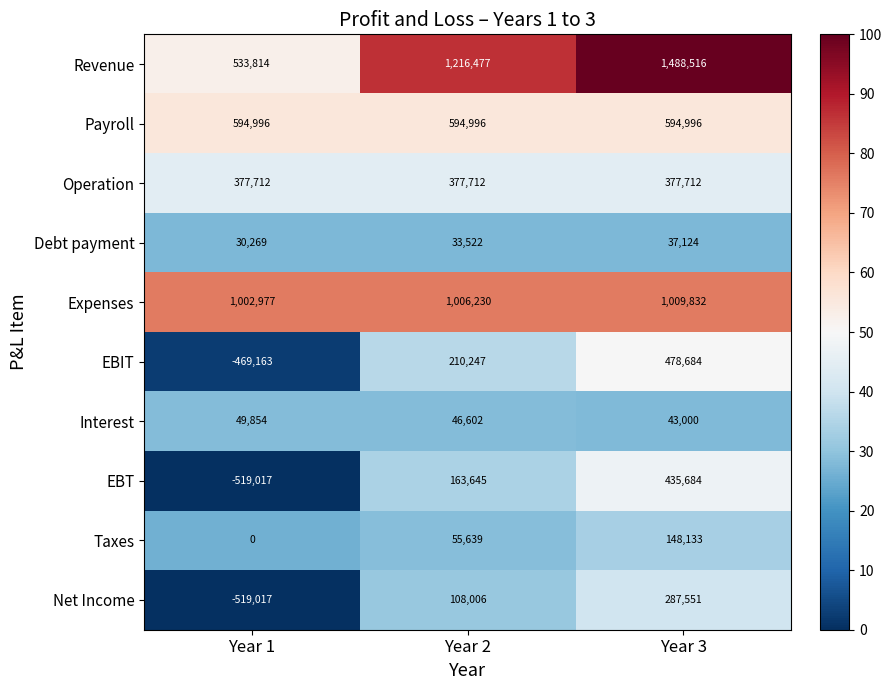

Reading right to left, extract all data points from this chart.

Revenue: Year 3=1488516	Year 2=1216477	Year 1=533814
Payroll: Year 3=594996	Year 2=594996	Year 1=594996
Operation: Year 3=377712	Year 2=377712	Year 1=377712
Debt payment: Year 3=37124	Year 2=33522	Year 1=30269
Expenses: Year 3=1009832	Year 2=1006230	Year 1=1002977
EBIT: Year 3=478684	Year 2=210247	Year 1=-469163
Interest: Year 3=43000	Year 2=46602	Year 1=49854
EBT: Year 3=435684	Year 2=163645	Year 1=-519017
Taxes: Year 3=148133	Year 2=55639	Year 1=0
Net Income: Year 3=287551	Year 2=108006	Year 1=-519017